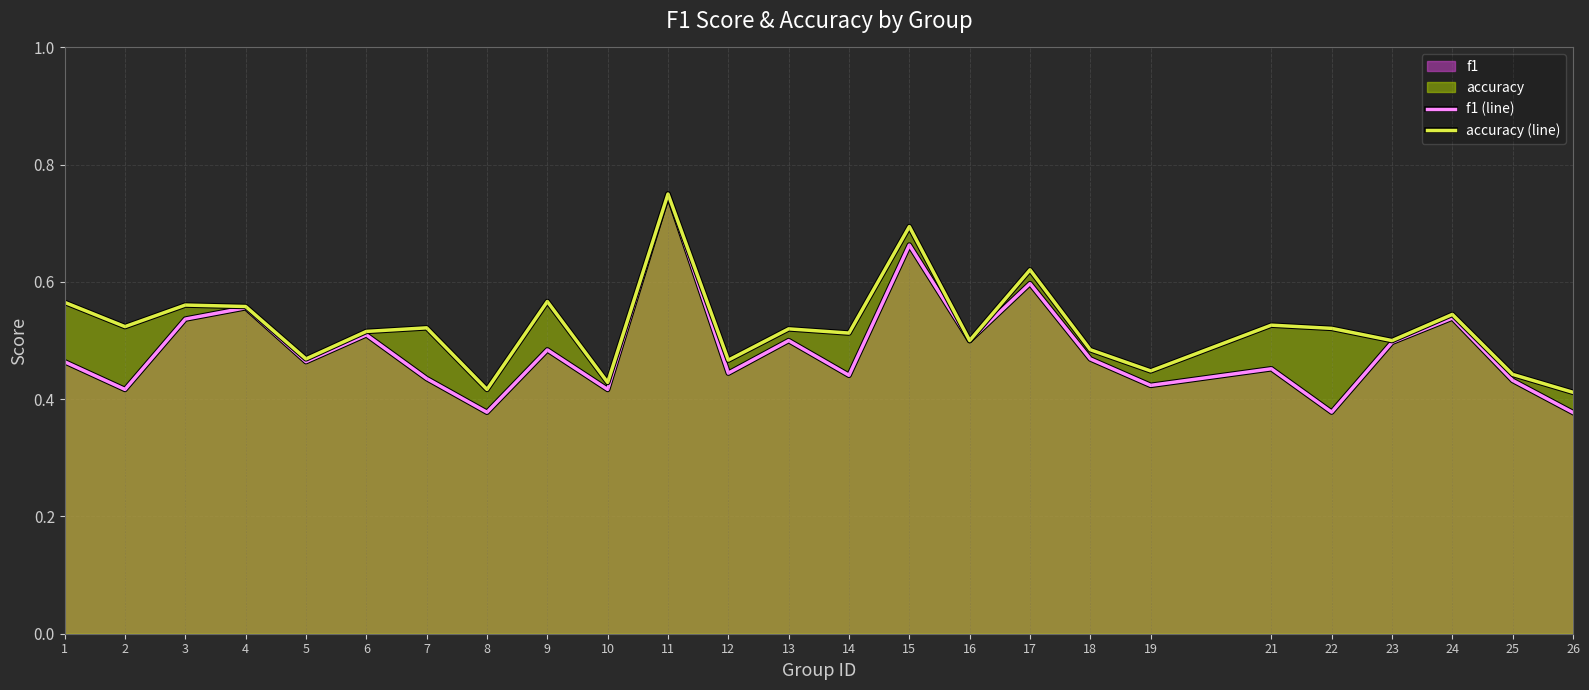

Count the number of data series in this chart.

2